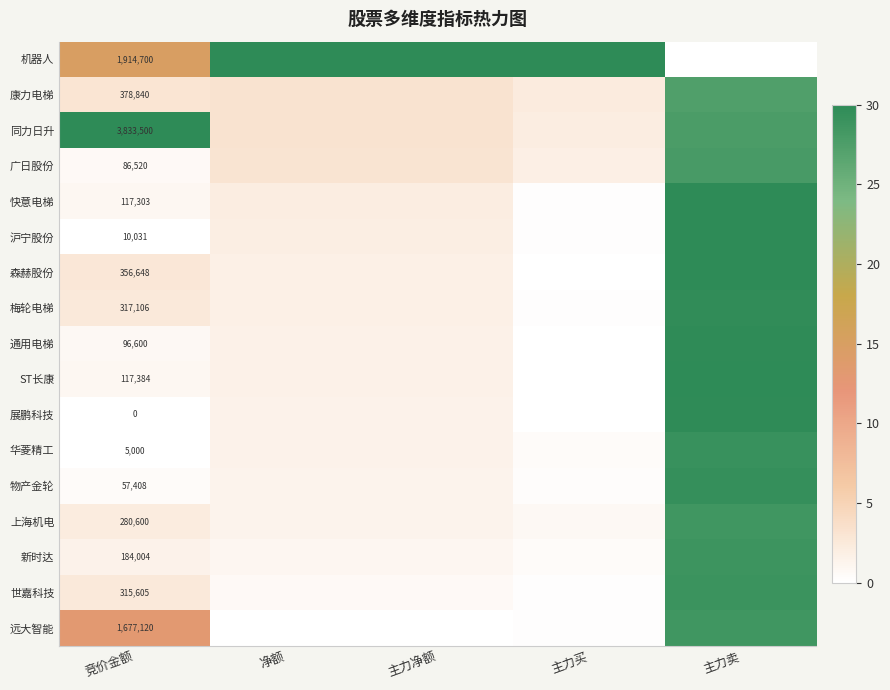

Which has a higher value, 竞价金额 or 主力买?

主力买